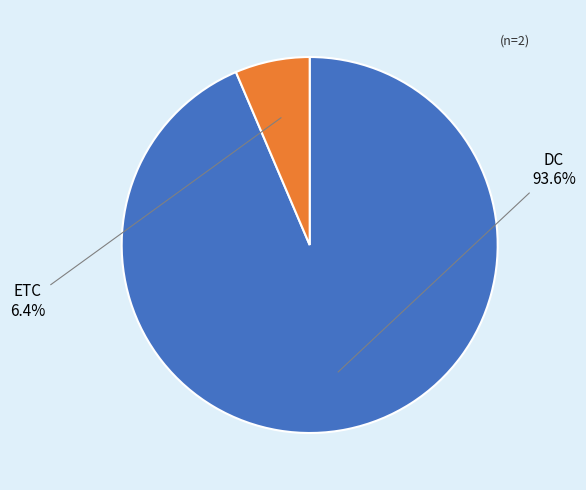

Which slice represents more than half of the pie?

DC